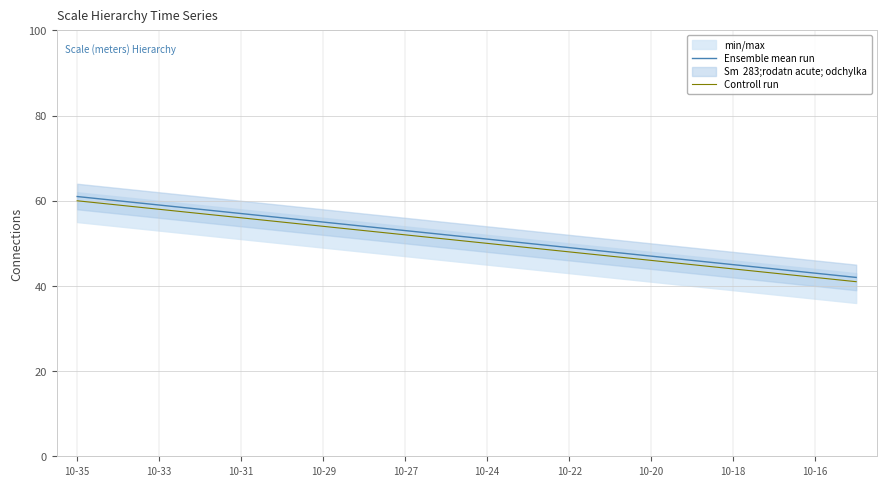

Is the value of Ensemble mean run at 10-27 greater than the value of Controll run at 10-35?

No